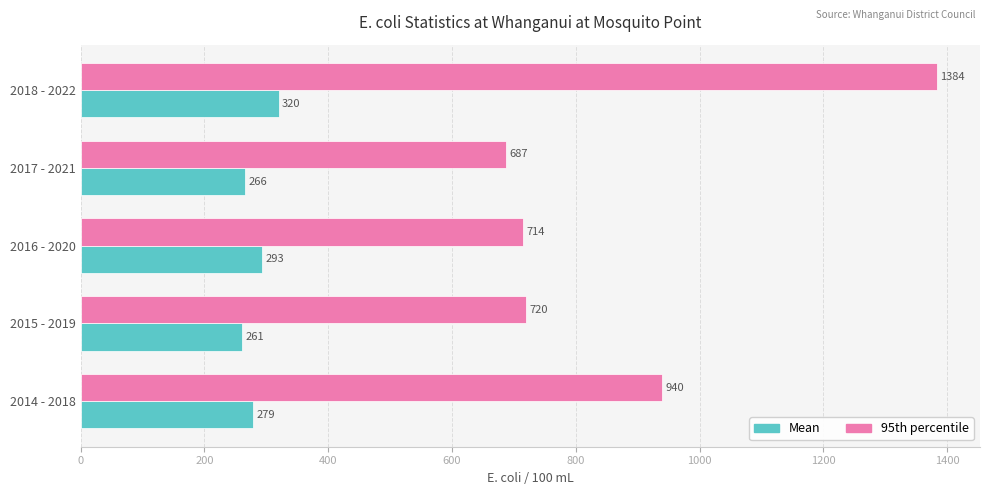

Which series changed the most between 2014 - 2018 and 2016 - 2020?

95th percentile